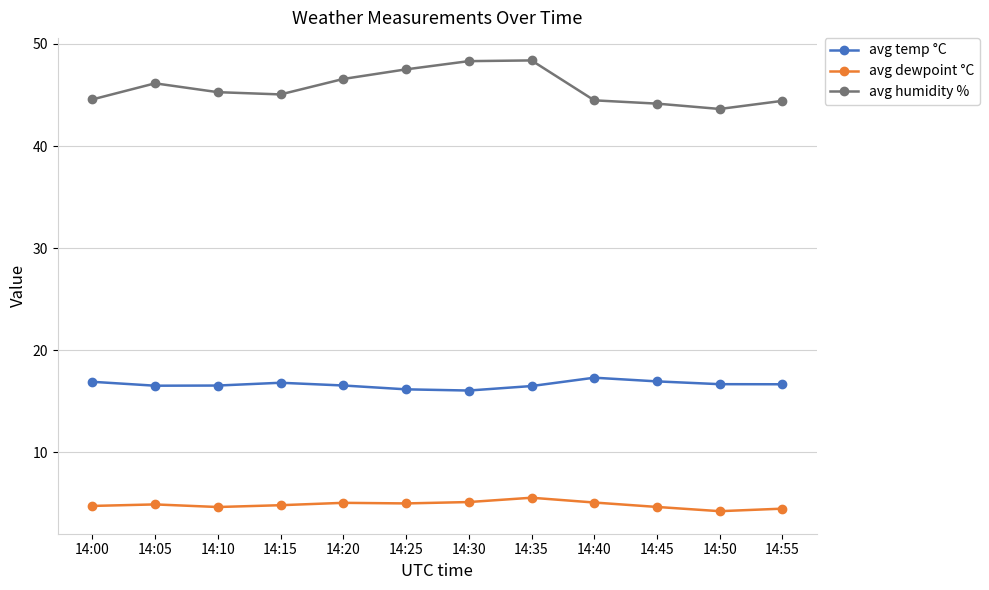

What is the lowest value of the avg humidity % series?

43.6